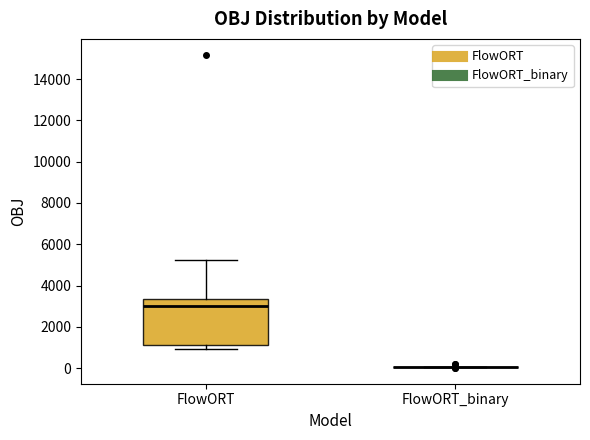

Reading left to right, transcribe this box plot: for each box, give where its median line is, the range the box spans, and where its two whiskers end, as read against the y-axis. The values are not printed on the chart, so give them approximately, as read against the axis.

FlowORT: median 3000, box 1200 to 3400, whiskers 1000 to 5200
FlowORT_binary: box collapsed to a line at 0, whiskers 0 to 0